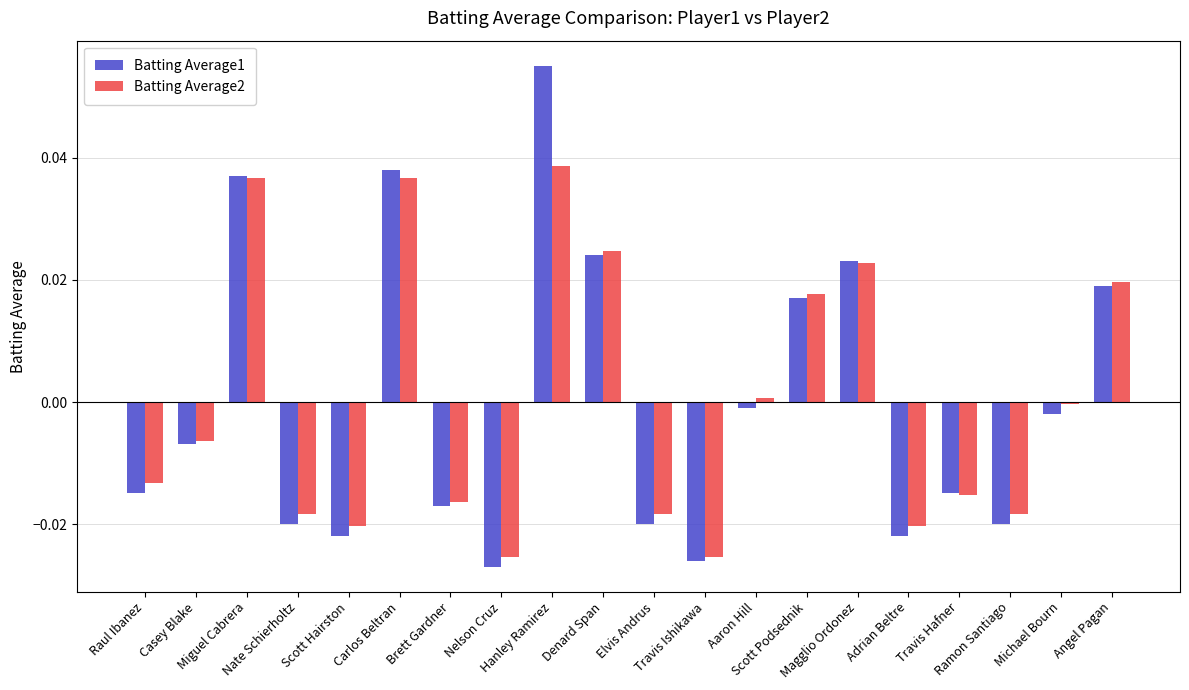

Where does the Batting Average1 series first go above 0?

Miguel Cabrera